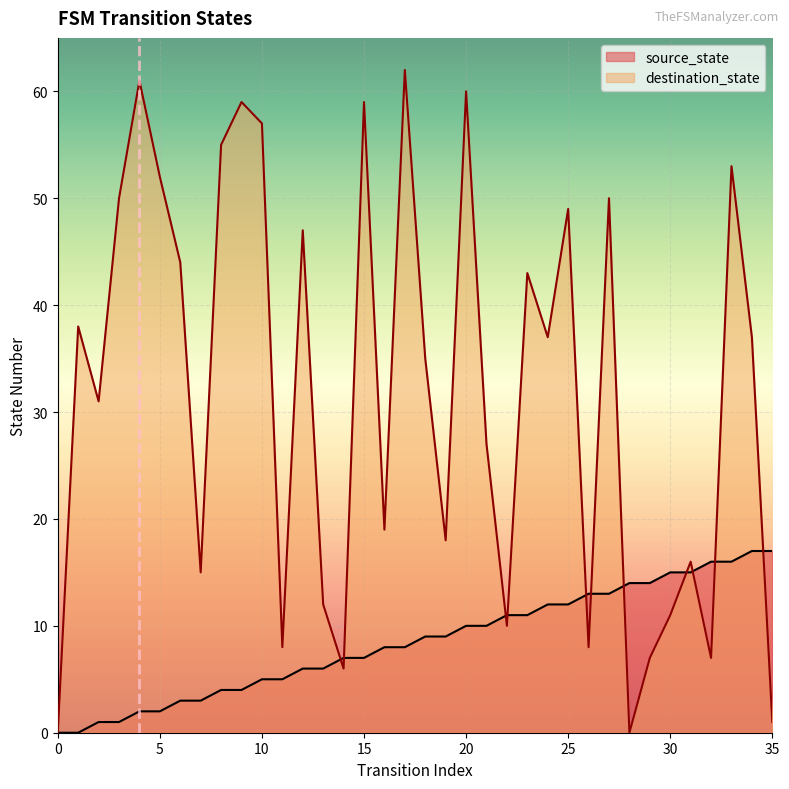

True or false: source_state and destination_state cross at least once.

True